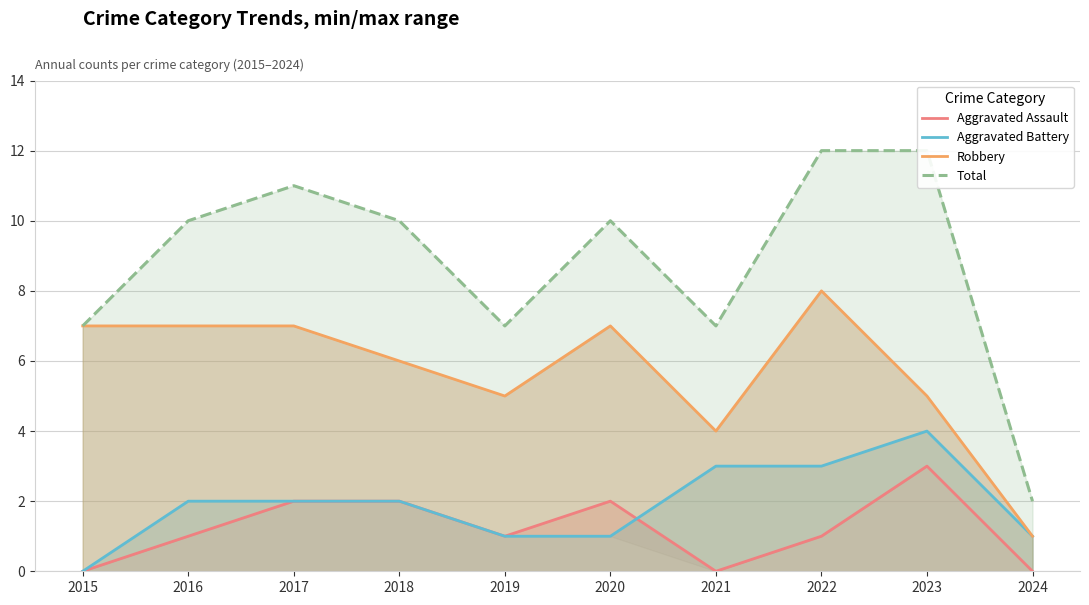

Count the Aggravated Battery values in the range 1 to 3.

8